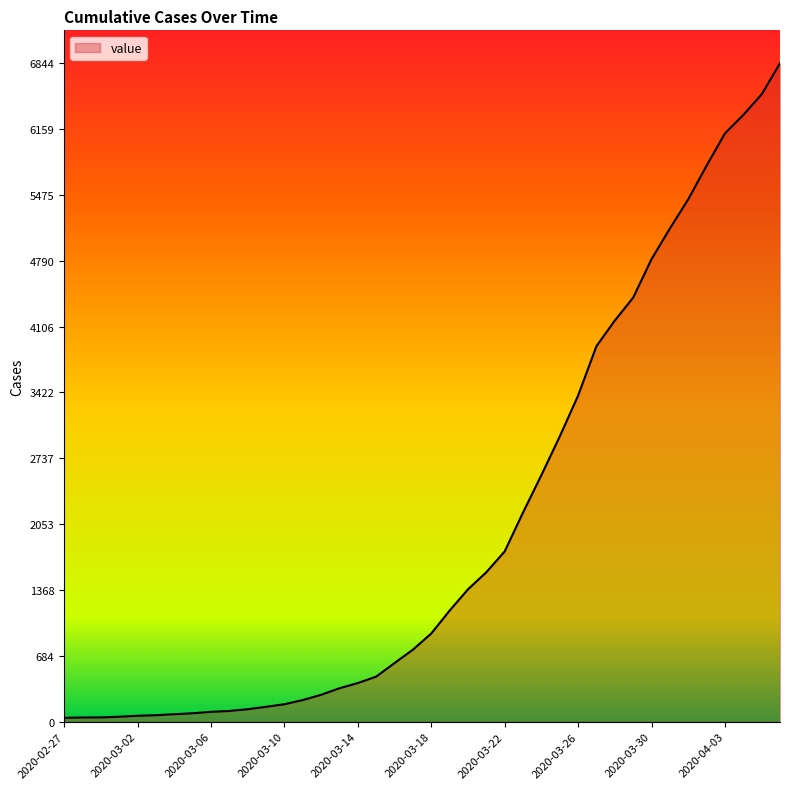

What is the average value?

2038